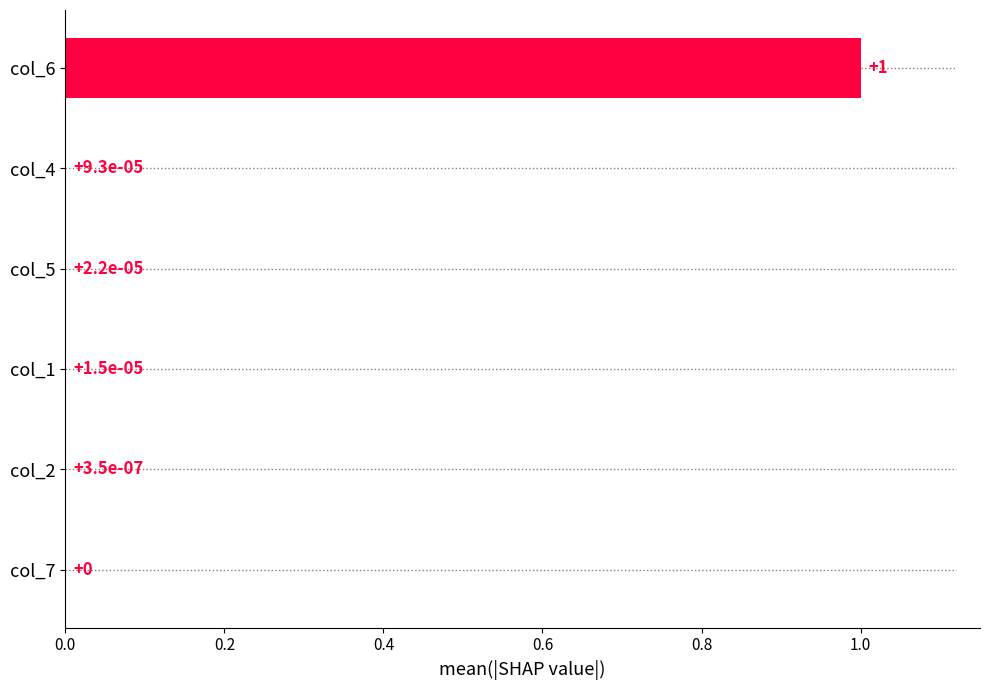

The chart shows a value of 0.0 at 0.6. True or false?

False